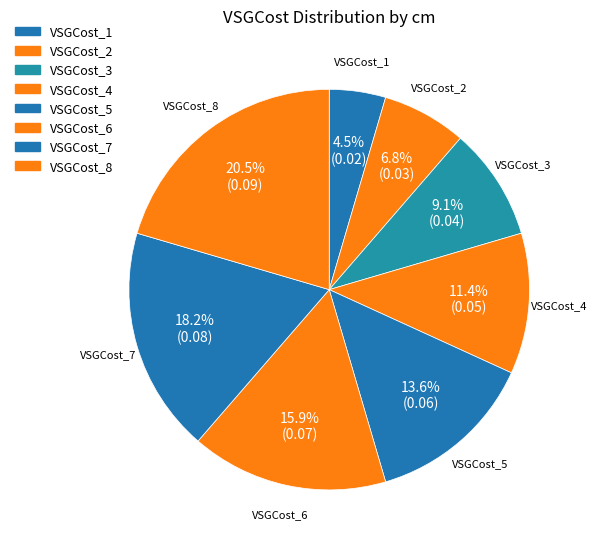

What is the largest slice in the pie chart?

VSGCost_8